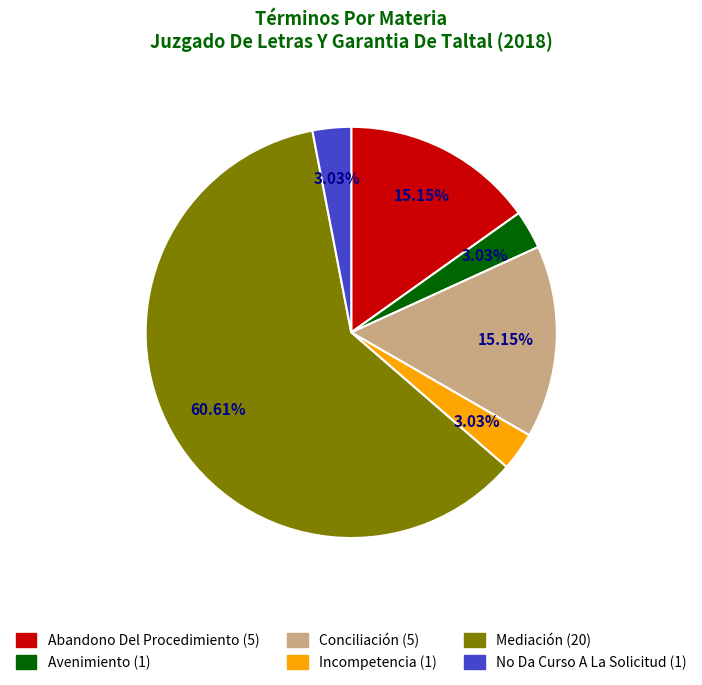

What is the total percentage of Incompetencia and Mediación?

63.6%